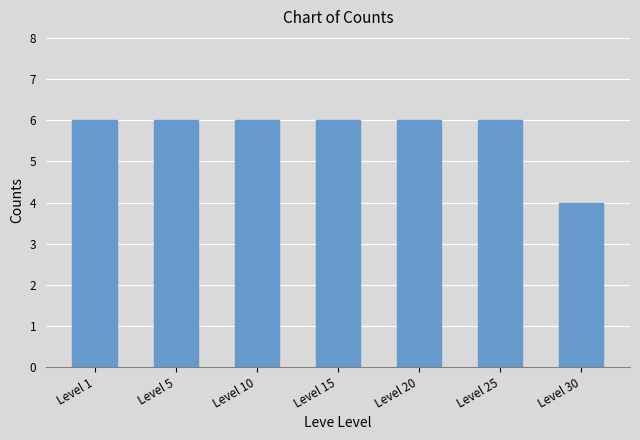

Reading left to right, what are all the values shown in this chart?

6	6	6	6	6	6	4